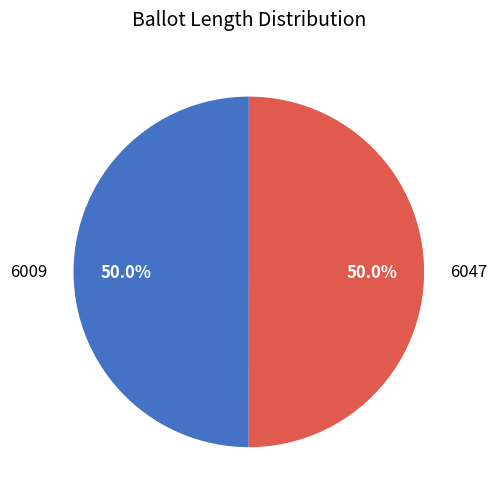

The 6009 slice represents 50% of the pie. True or false?

True